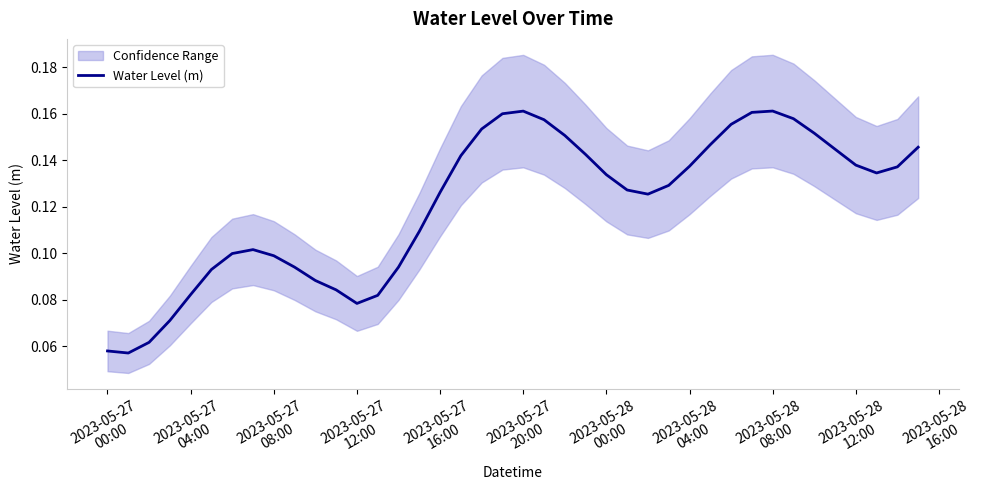

Reading right to left, extract all data points from this chart.

0.1	0.1	0.1	0.1	0.1	0.2	0.2	0.2	0.2	0.2	0.1	0.1	0.1	0.1	0.1	0.1	0.1	0.2	0.2	0.2	0.2	0.2	0.1	0.1	0.1	0.1	0.1	0.1	0.1	0.1	0.1	0.1	0.1	0.1	0.1	0.1	0.1	0.1	0.1	0.1